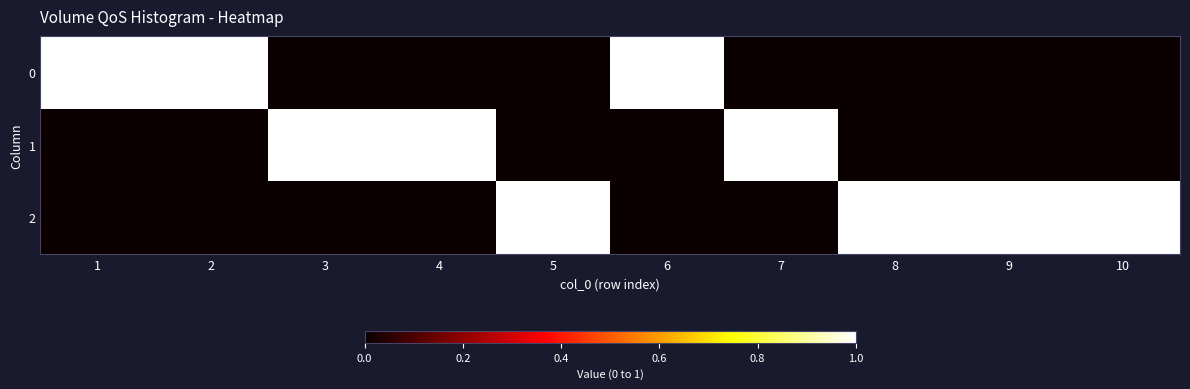

Reading right to left, extract all data points from this chart.

0: 10=0	9=0	8=0	7=0	6=1	5=0	4=0	3=0	2=1	1=1
1: 10=0	9=0	8=0	7=1	6=0	5=0	4=1	3=1	2=0	1=0
2: 10=1	9=1	8=1	7=0	6=0	5=1	4=0	3=0	2=0	1=0